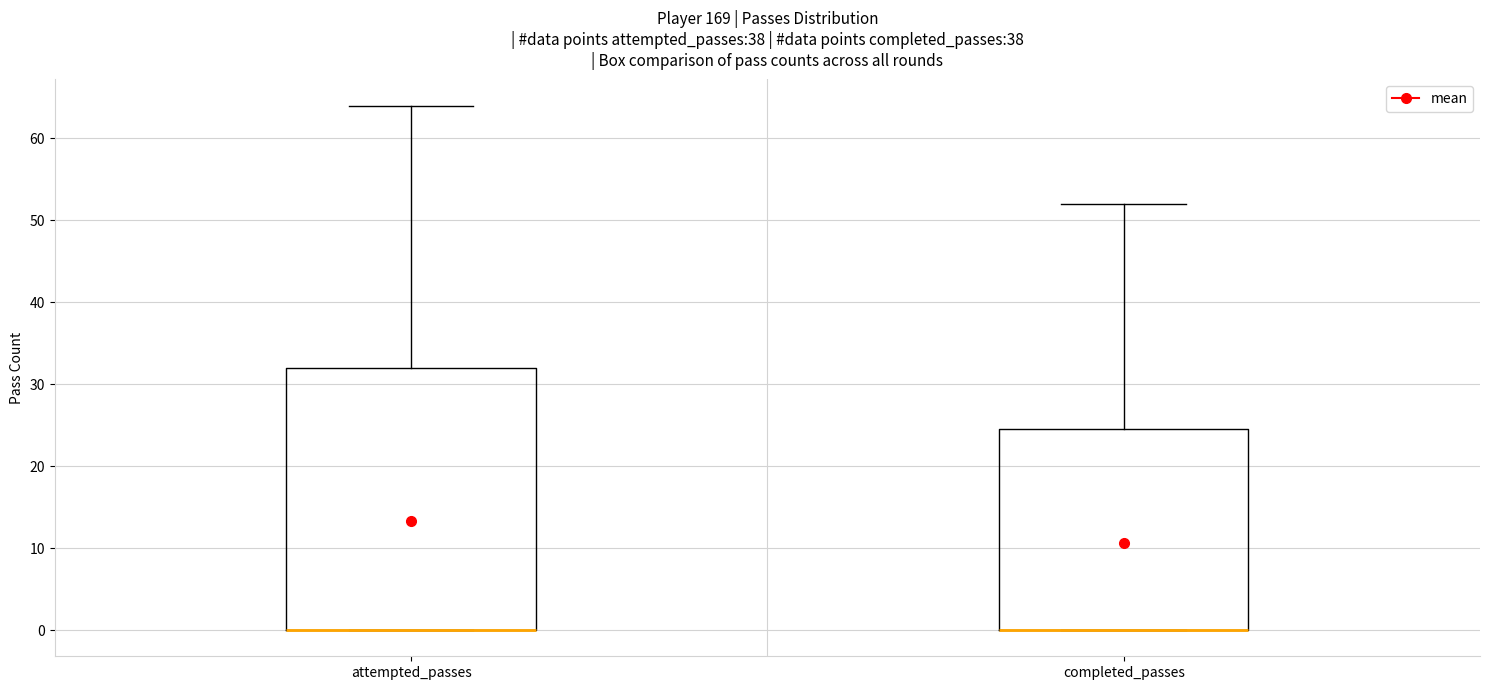

Where is the upper edge of the box for attempted_passes on the y-axis? The values are not printed on the chart, so give them approximately, as read against the axis.

32